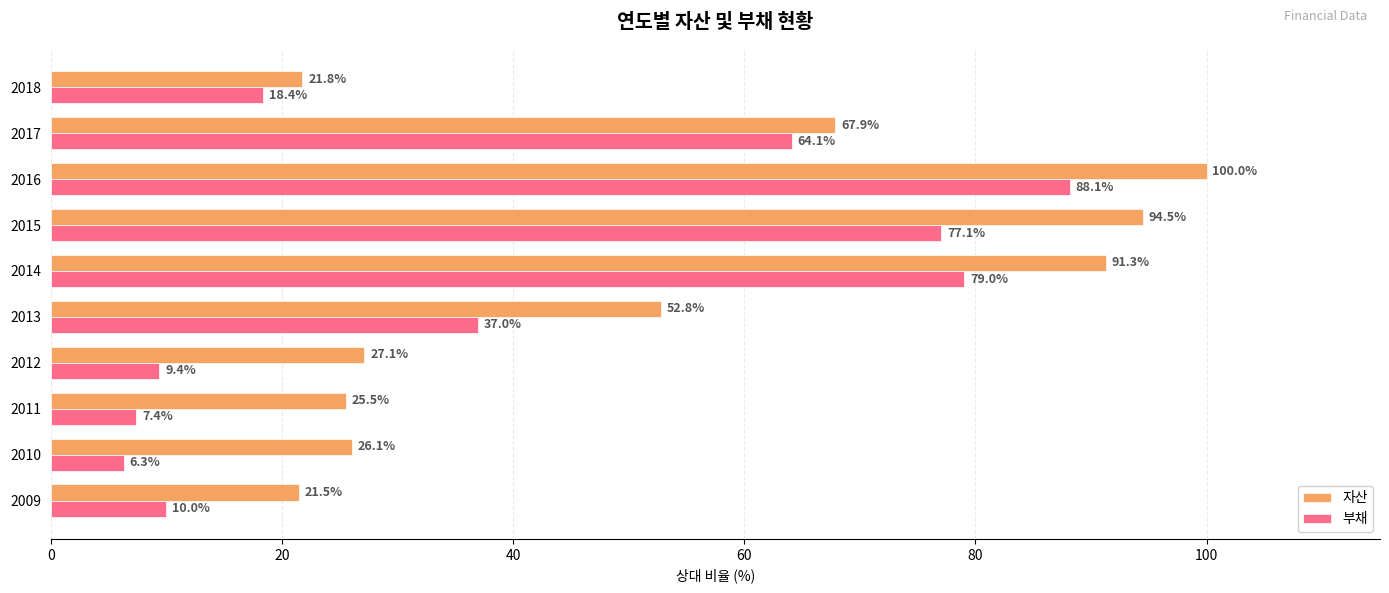

What is the difference between the maximum and second lowest values in the 자산 series?

78.2